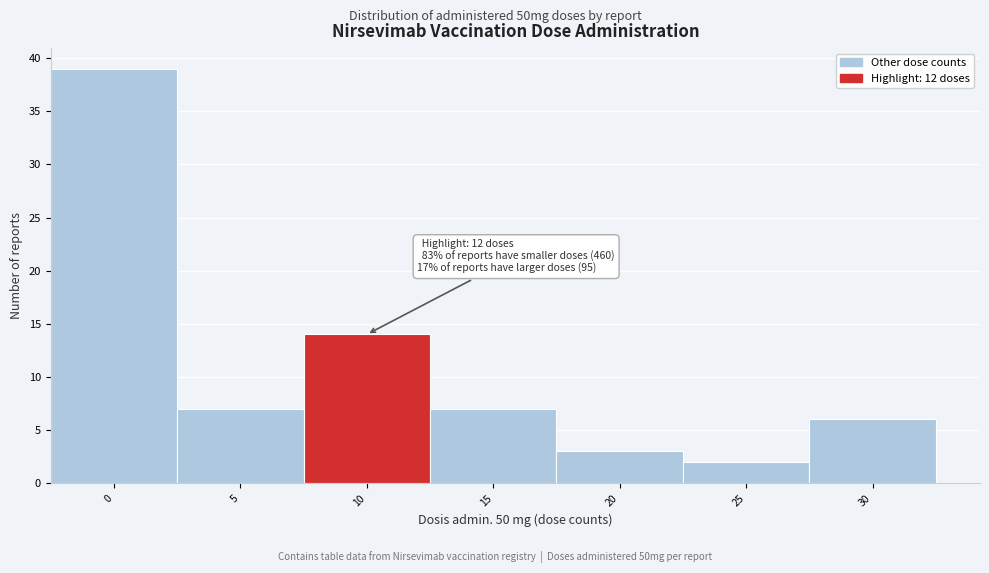

Reading left to right, what are all the values shown in this chart?

39	7	14	7	3	2	6